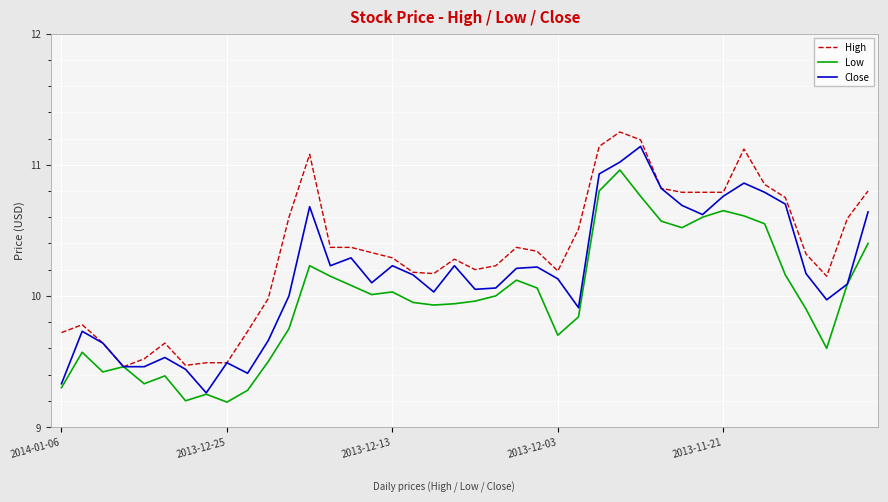

Rank the series by their average value, from lowest to highest.

Low, Close, High